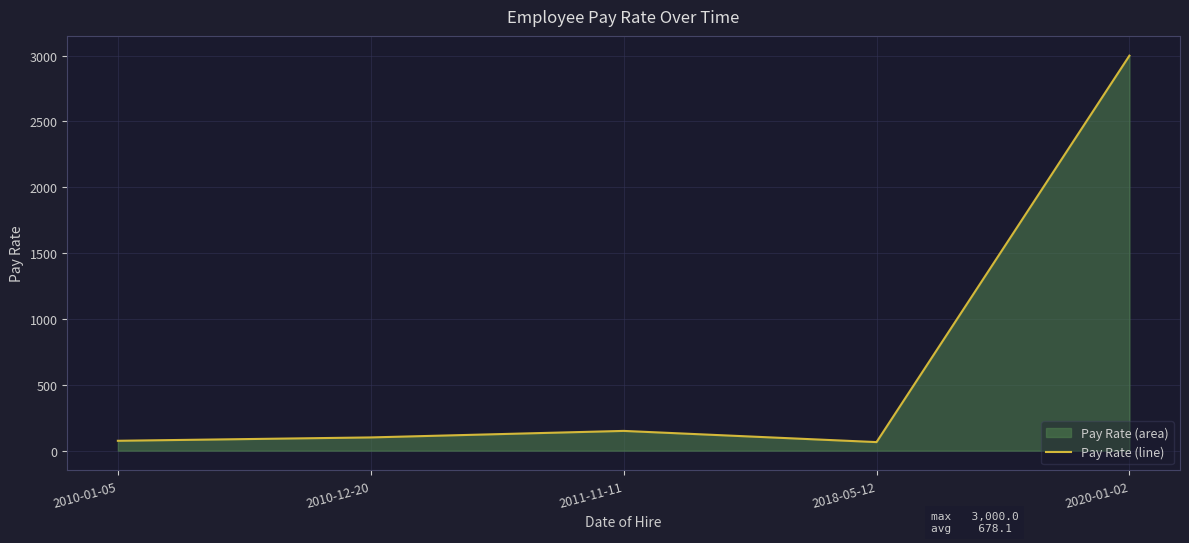

What is the label of the 2nd point from the right?

2018-05-12